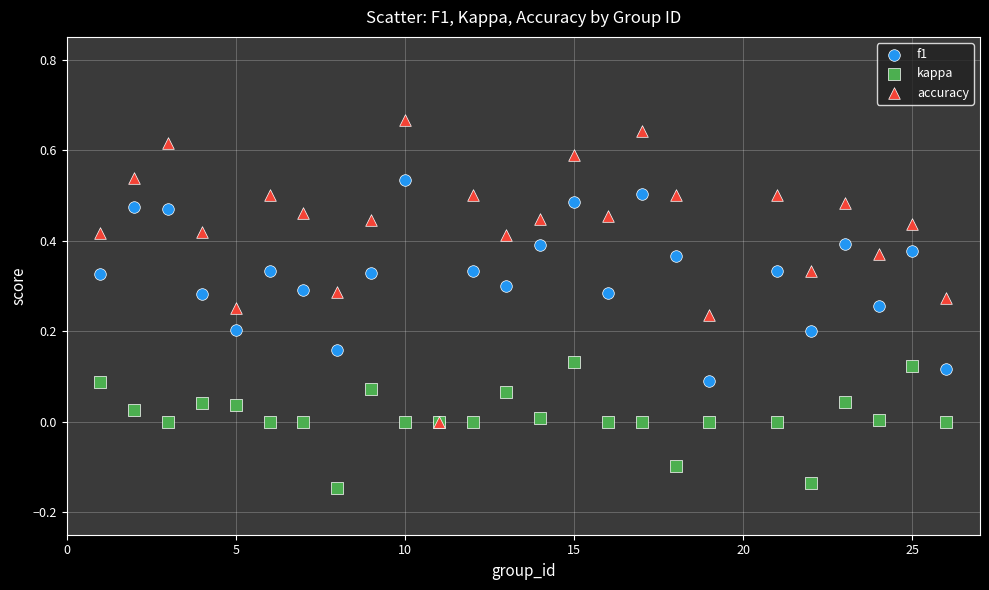

What are all the series names shown in the legend?

f1, kappa, accuracy